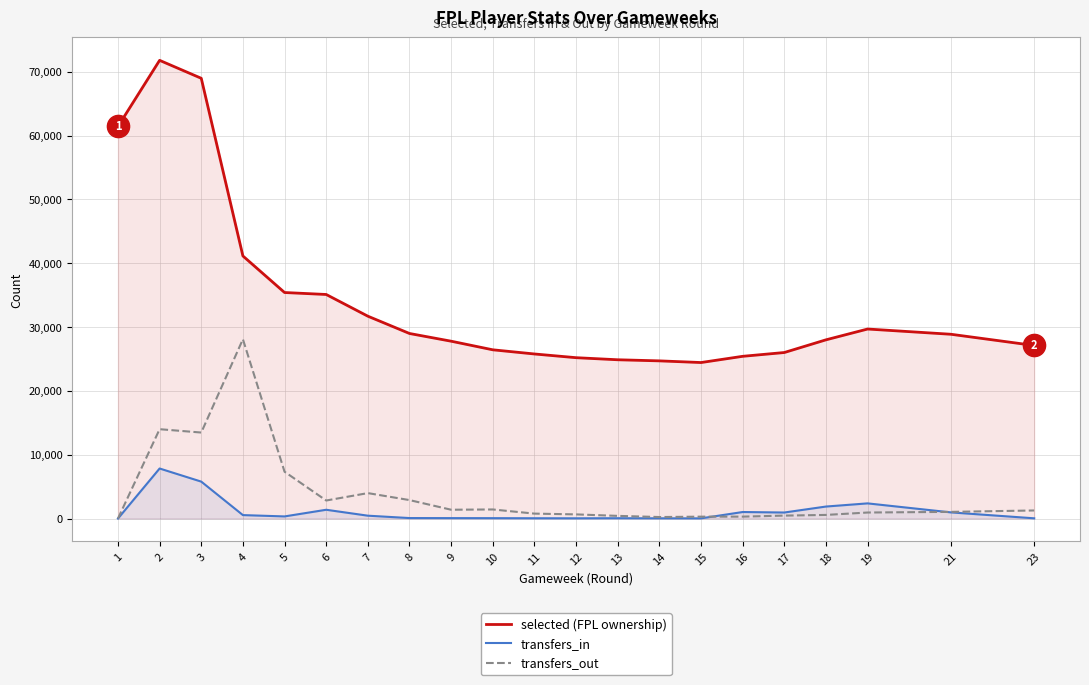

What is the sum of the transfers_out values at 15 and 13?

715